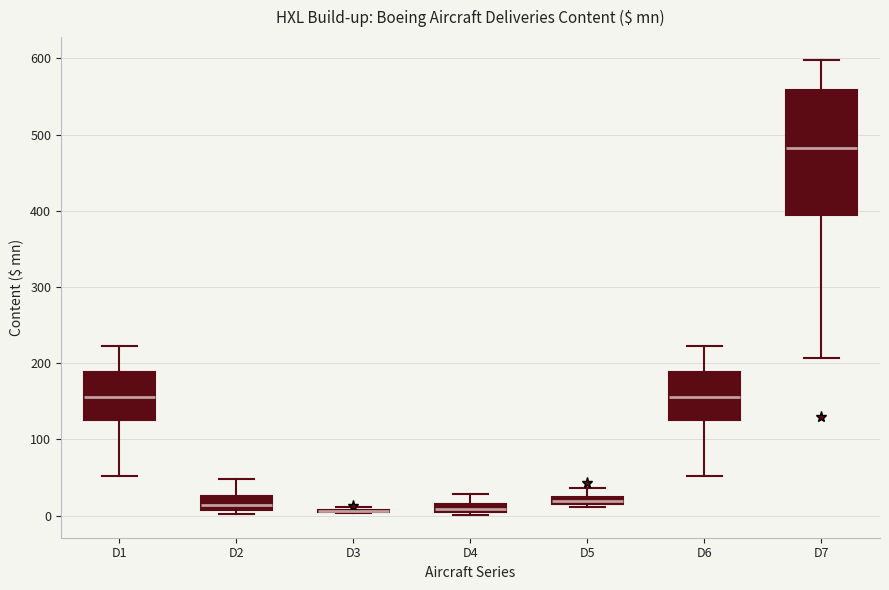

Which box is the tallest, from its lower edge to its upper edge?

D7